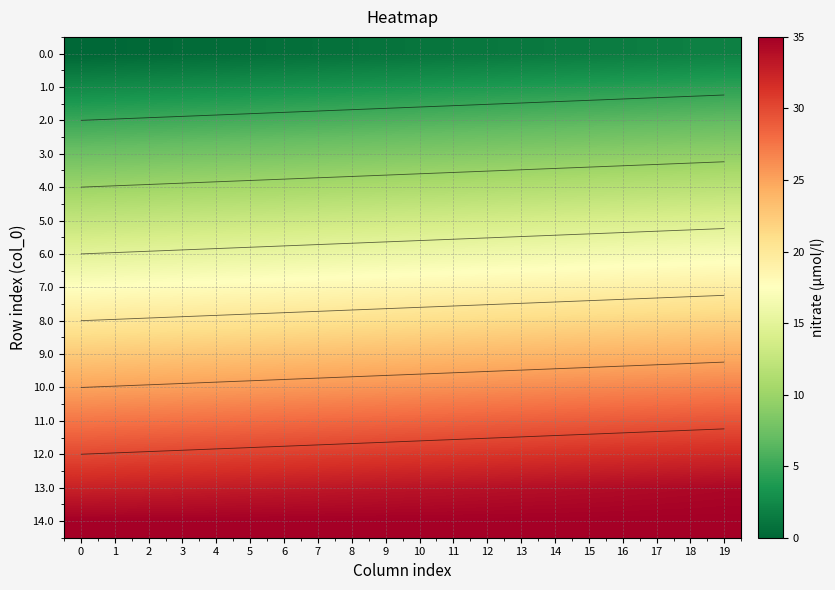

What is the difference between the second highest and minimum values in the 7.0 series?

1.8